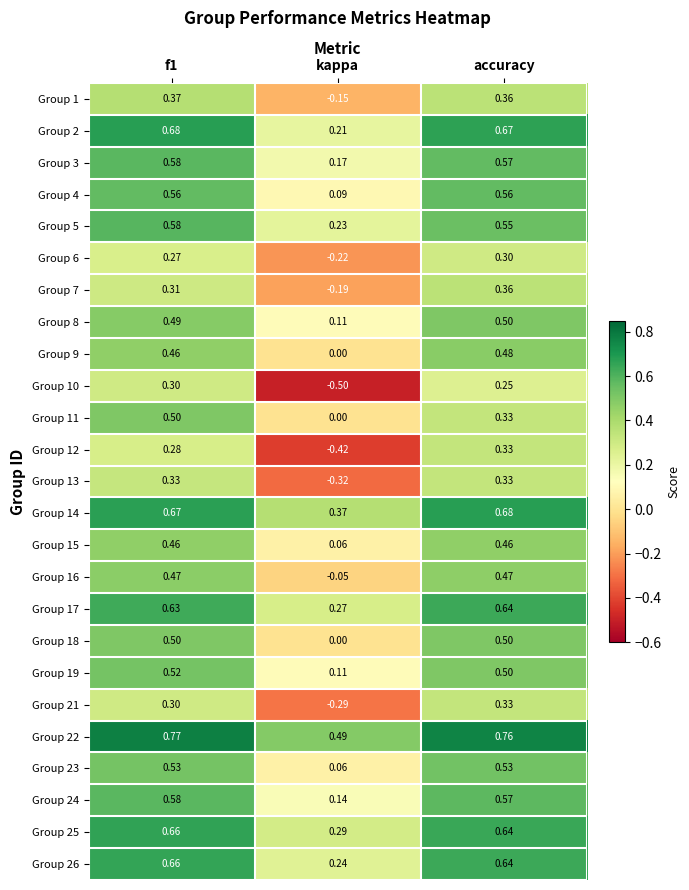

Which category has the lowest value across all series?

kappa